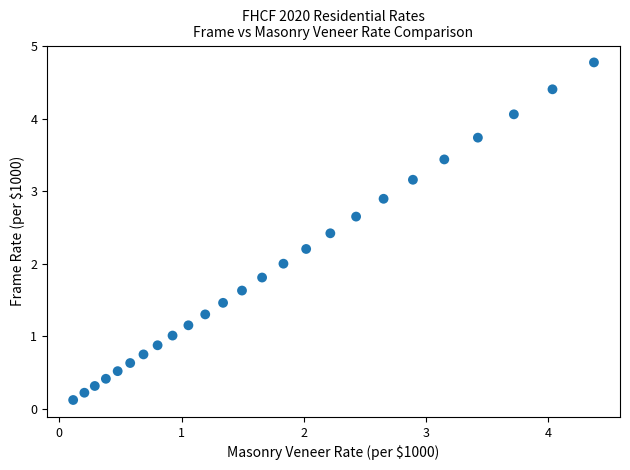

What is the range of X values (max minus min)?

4.3